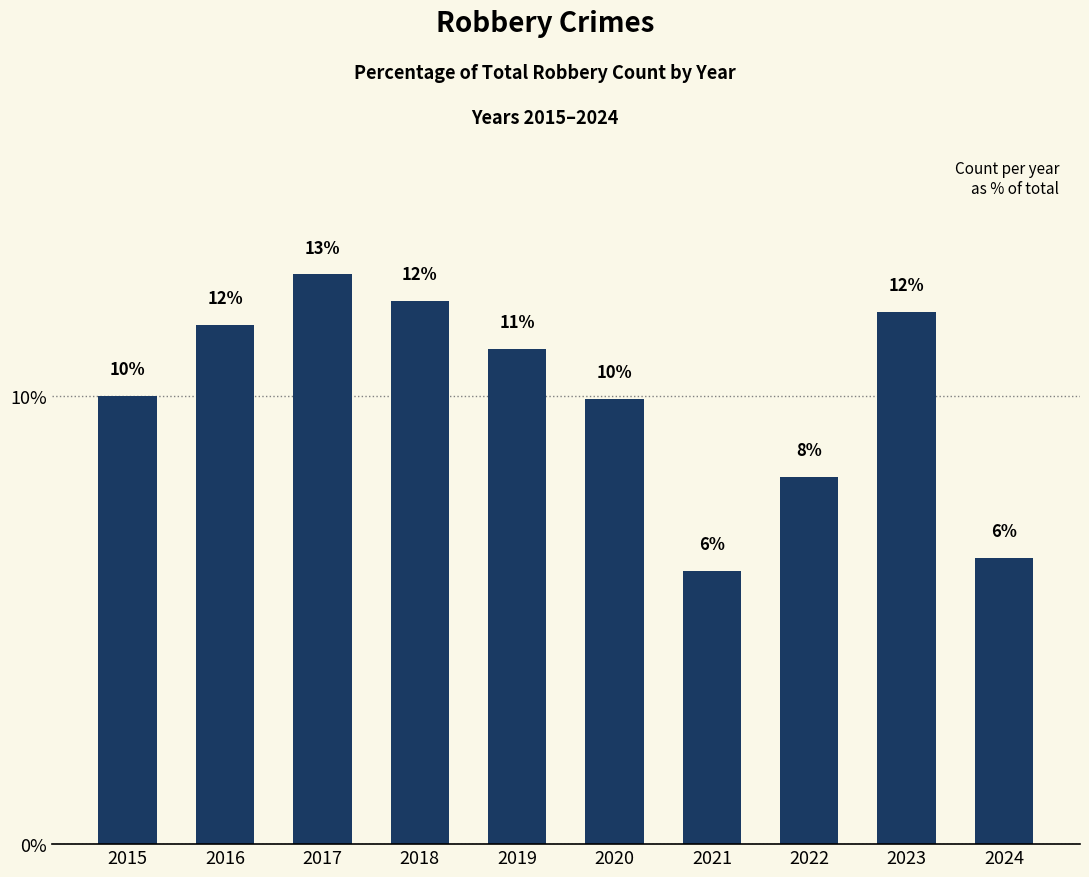

Does the chart contain any negative values?

No